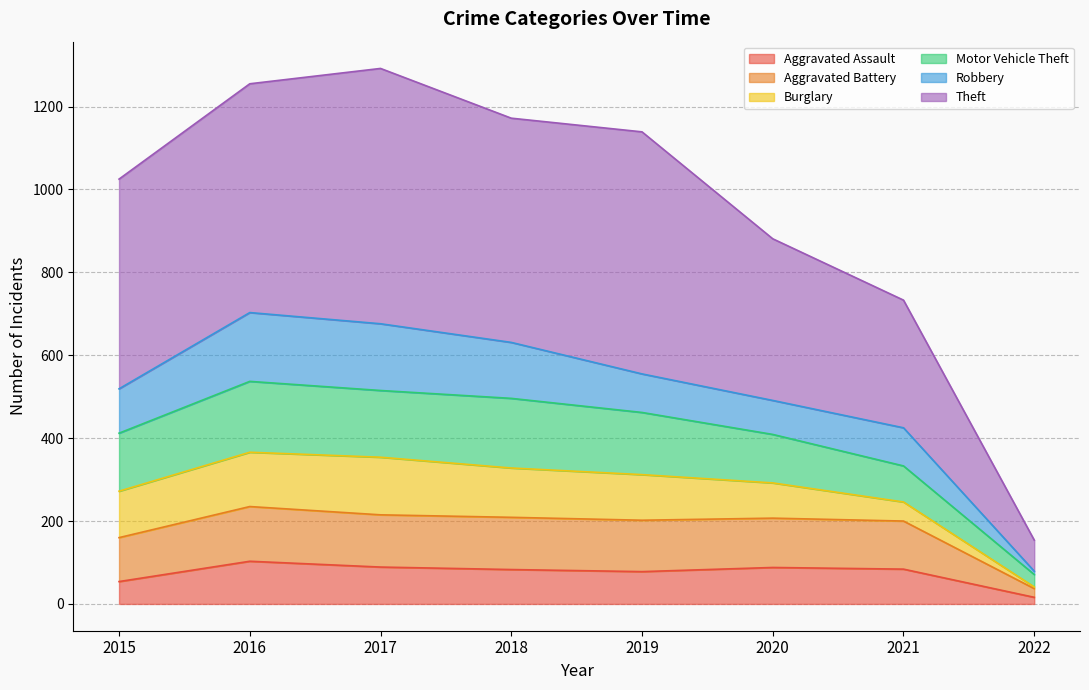

What value does the Aggravated Assault series have at 2018?

83